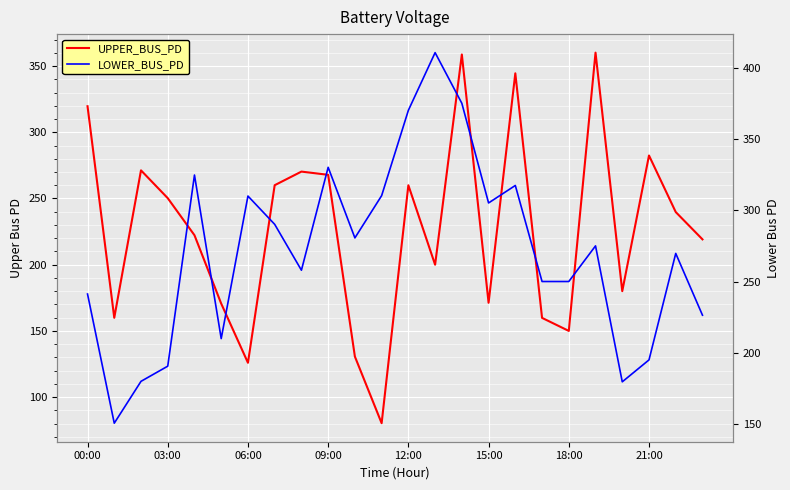

What is the lowest value of the LOWER_BUS_PD series?

150.6